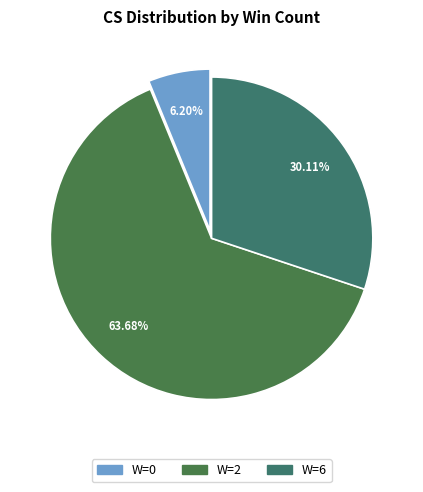

How many slices are in this pie chart?

3